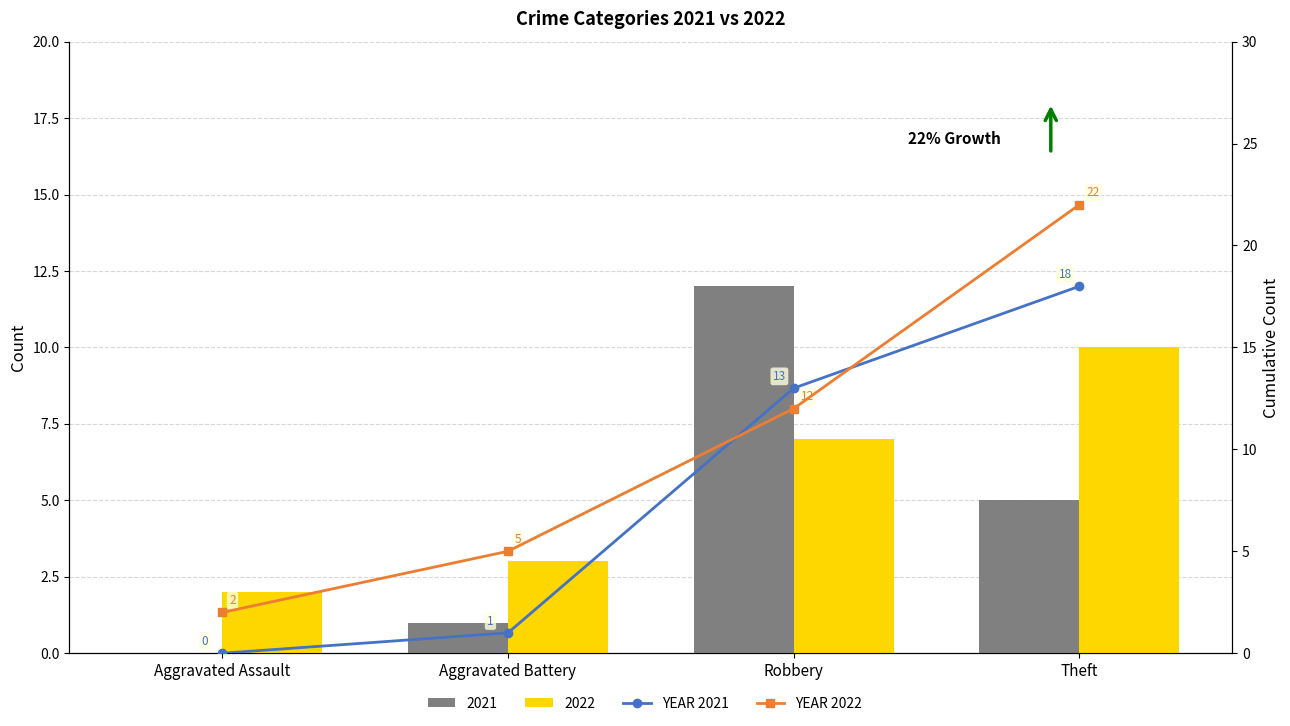

What is the difference between the second highest and second lowest values in the YEAR 2021 series?

12